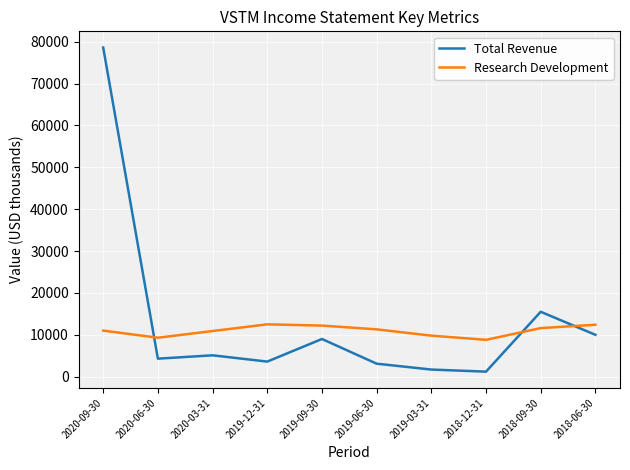

What are all the series names shown in the legend?

Total Revenue, Research Development